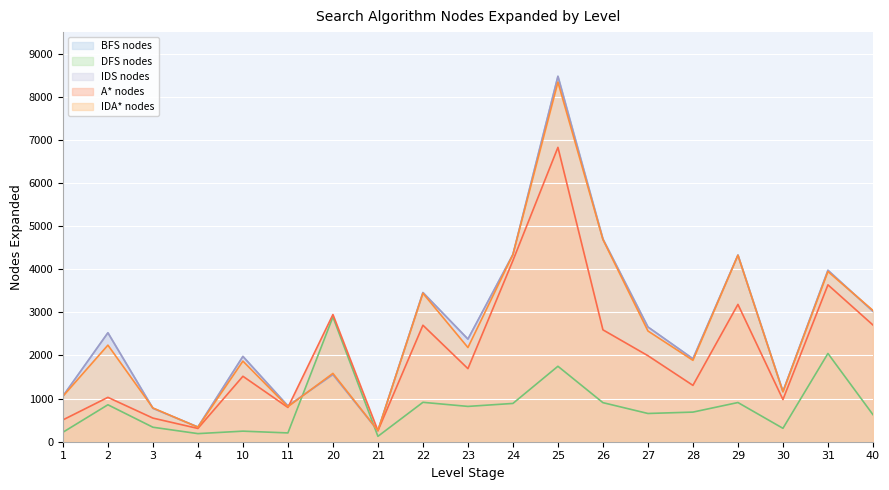

Which label corresponds to the smallest value in the chart?

21